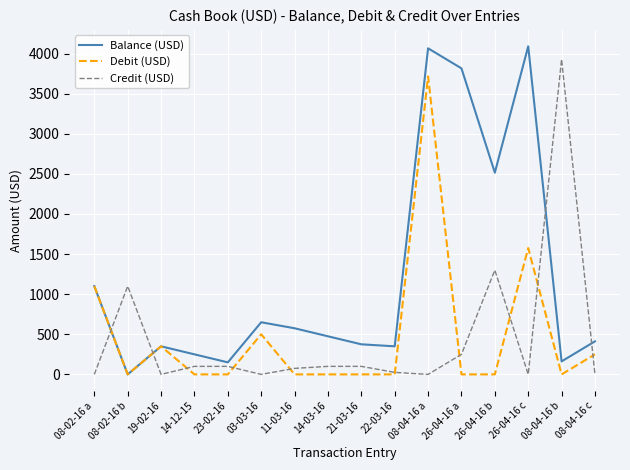

What value does the Balance (USD) series have at 19-02-16?

350